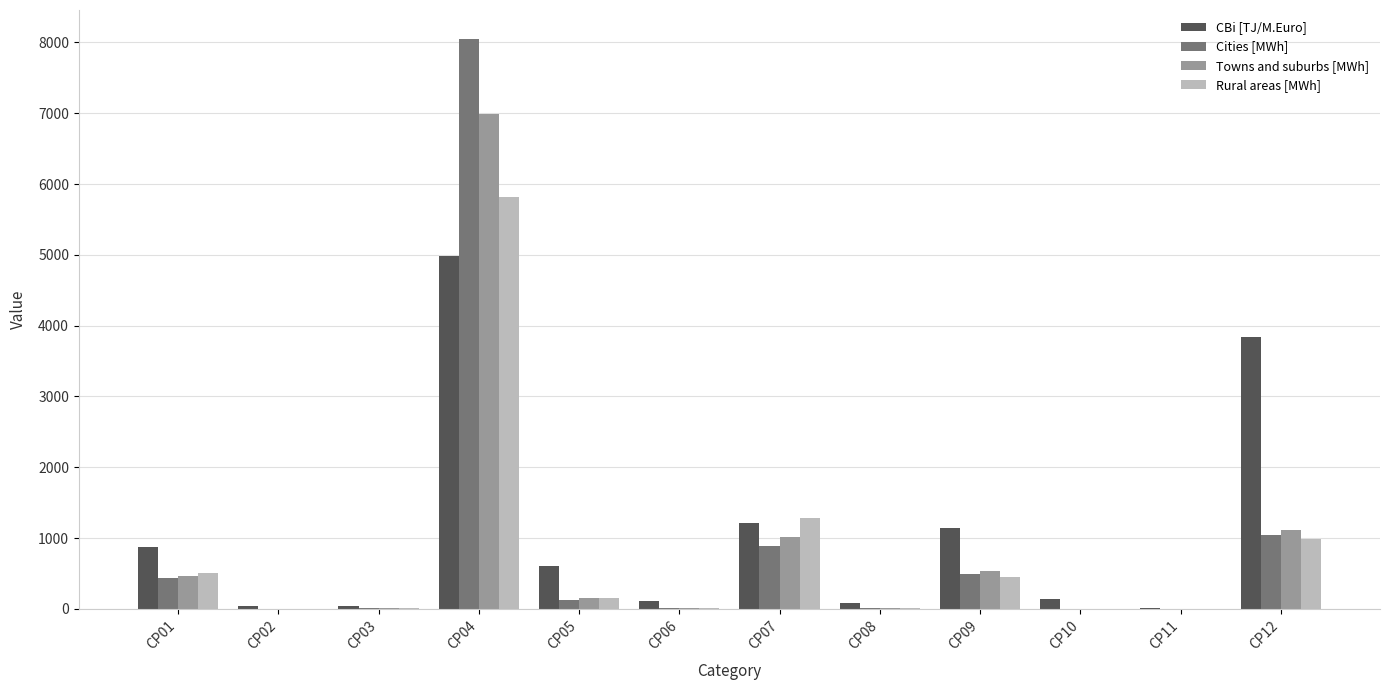

Which category has the highest value in the Rural areas [MWh] series?

CP04